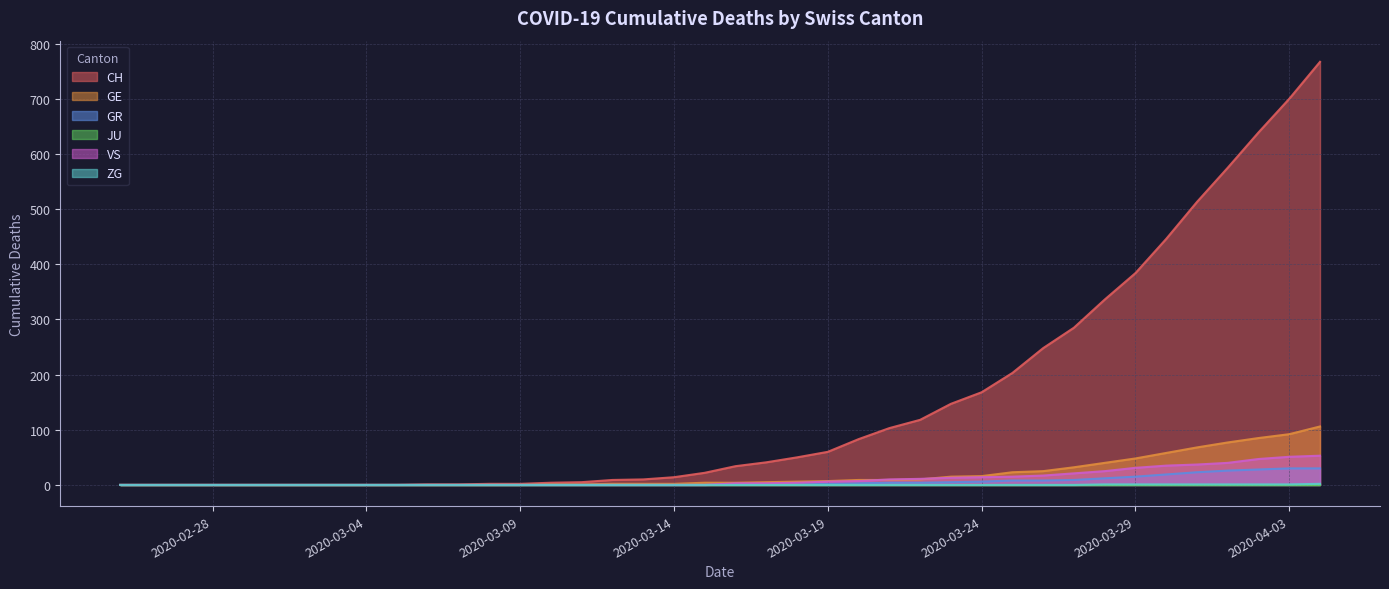

The GE series shows 0 at 2020-02-28. True or false?

True